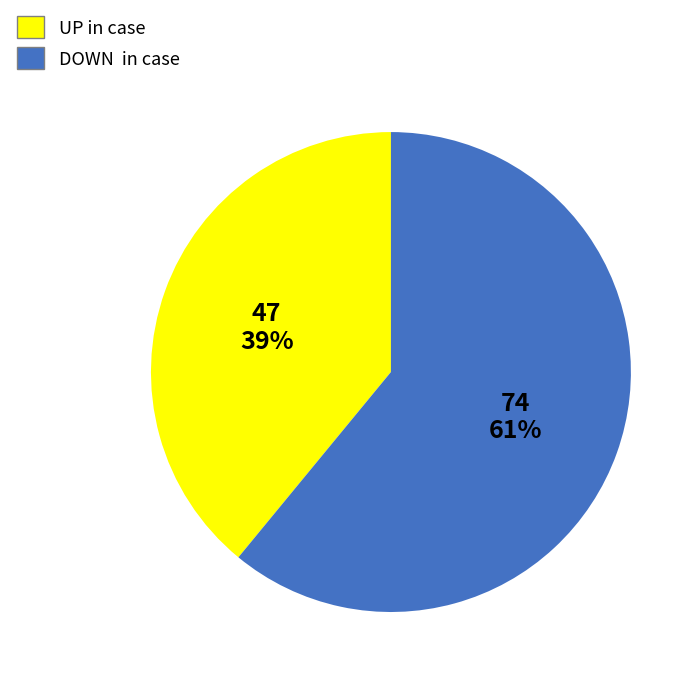

Is there a majority slice in this chart?

Yes